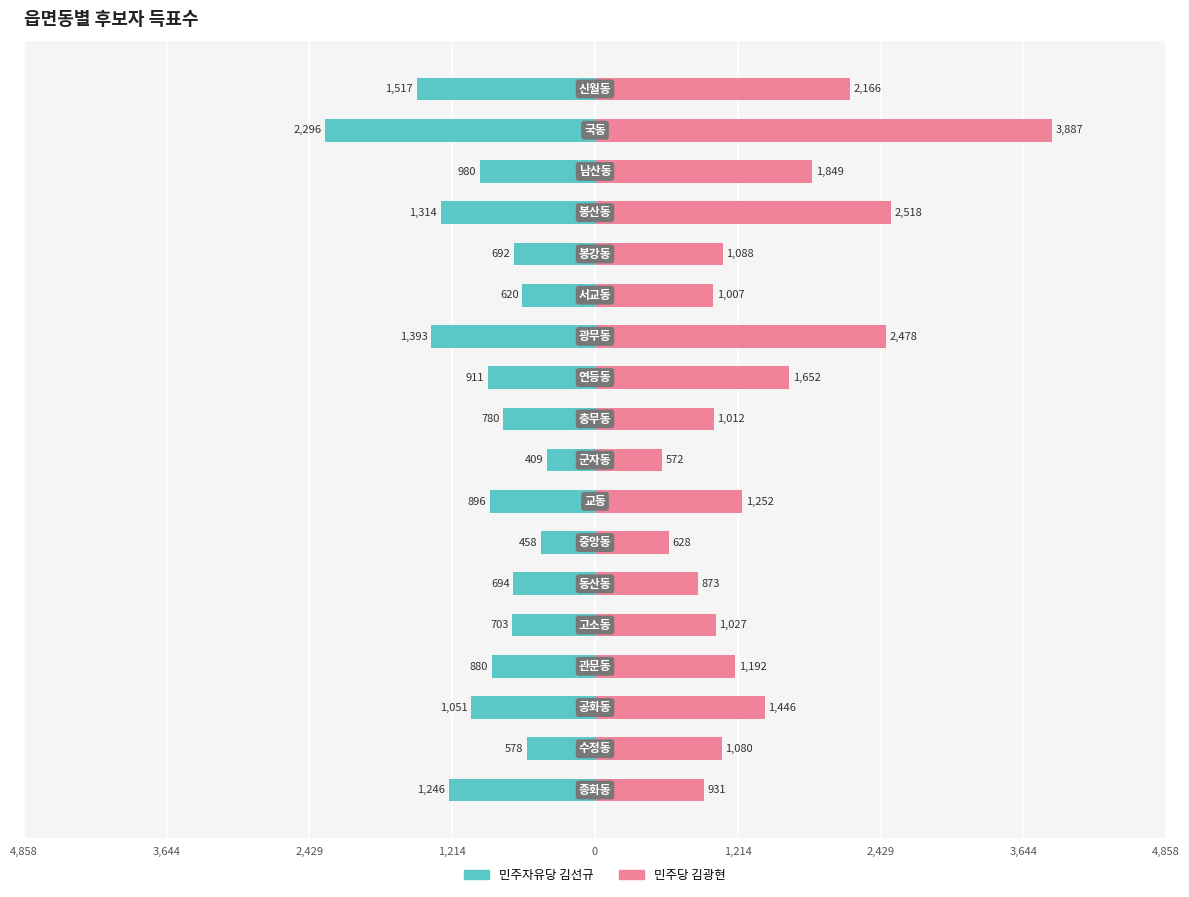

What is the difference between the maximum and minimum values in the 민주당 김광현 series?

3315